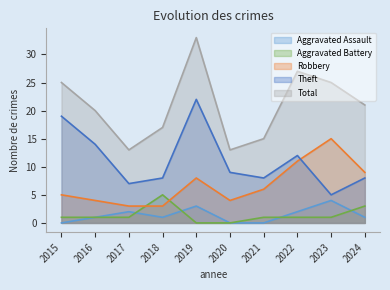

What is the difference between the maximum and minimum values in the Total series?

20